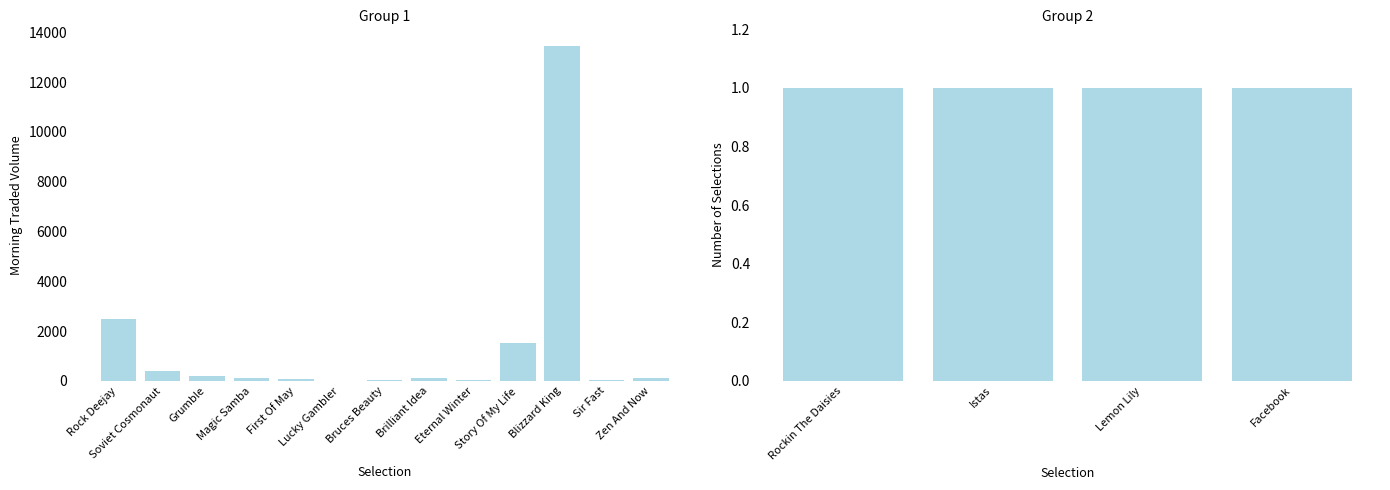

How many values exceed 0?

13